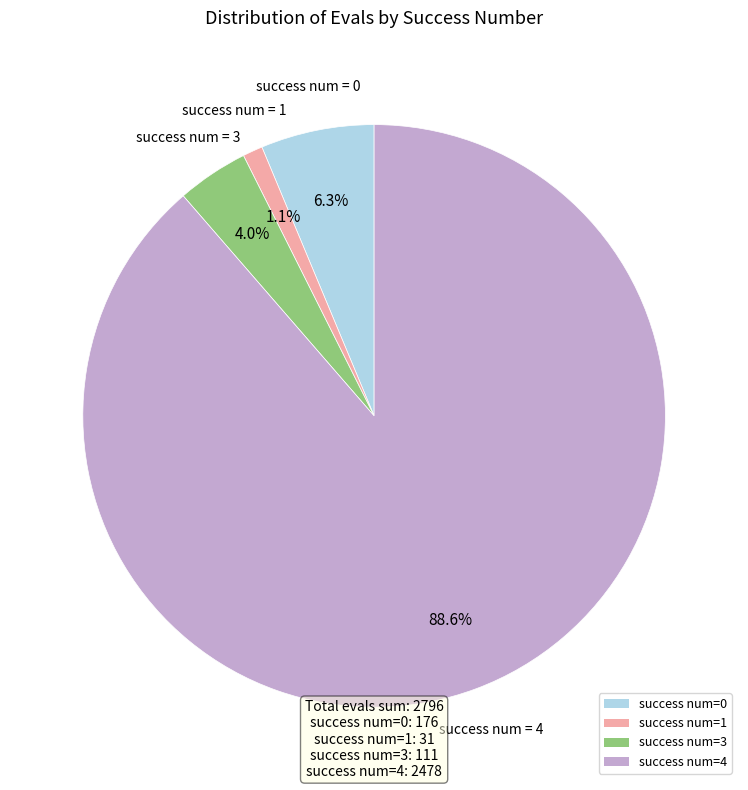

Is the sum of success num=0 and success num=4 greater than half?

Yes